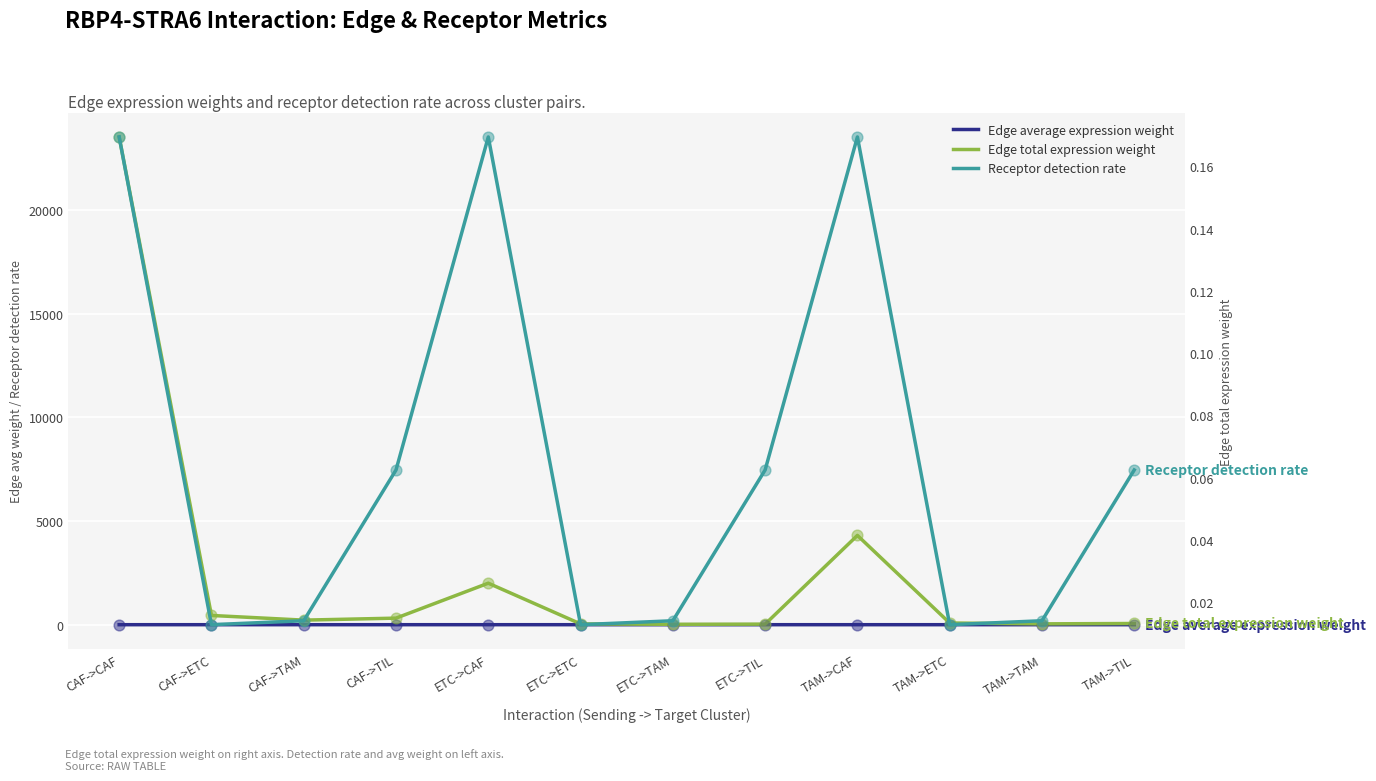

Which series has the largest total across all categories?

Edge total expression weight